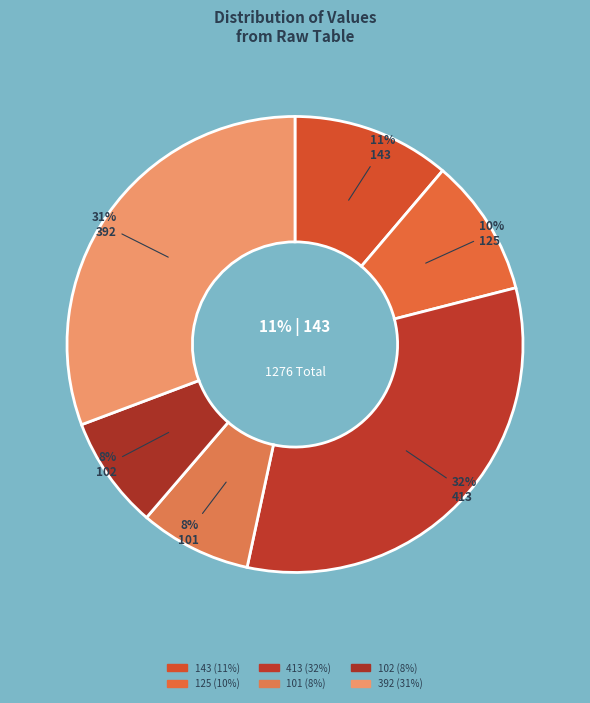

How many slices are in this pie chart?

6